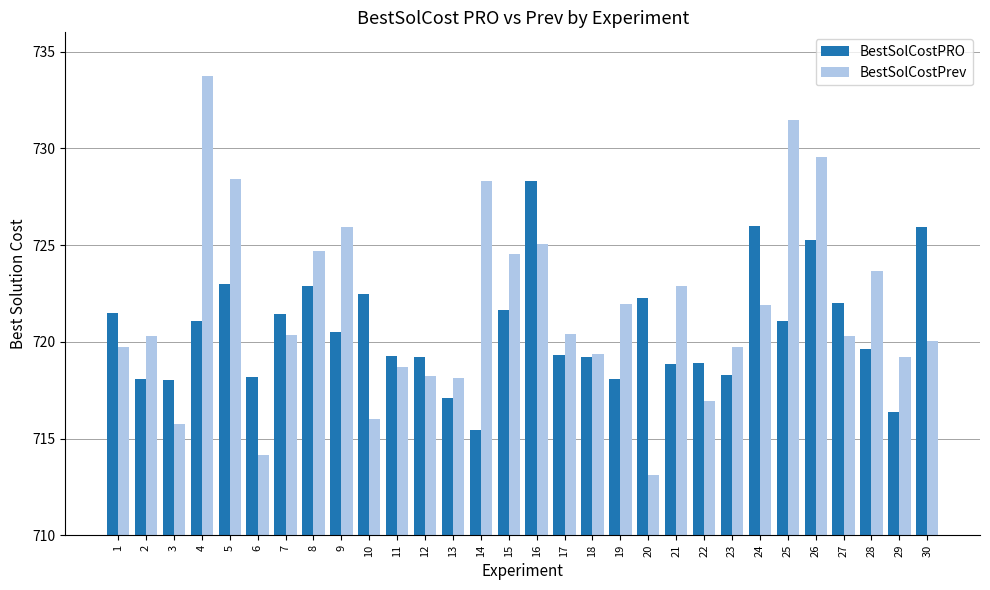

What is the value of the BestSolCostPRO bar at the 4th from the left?

721.1